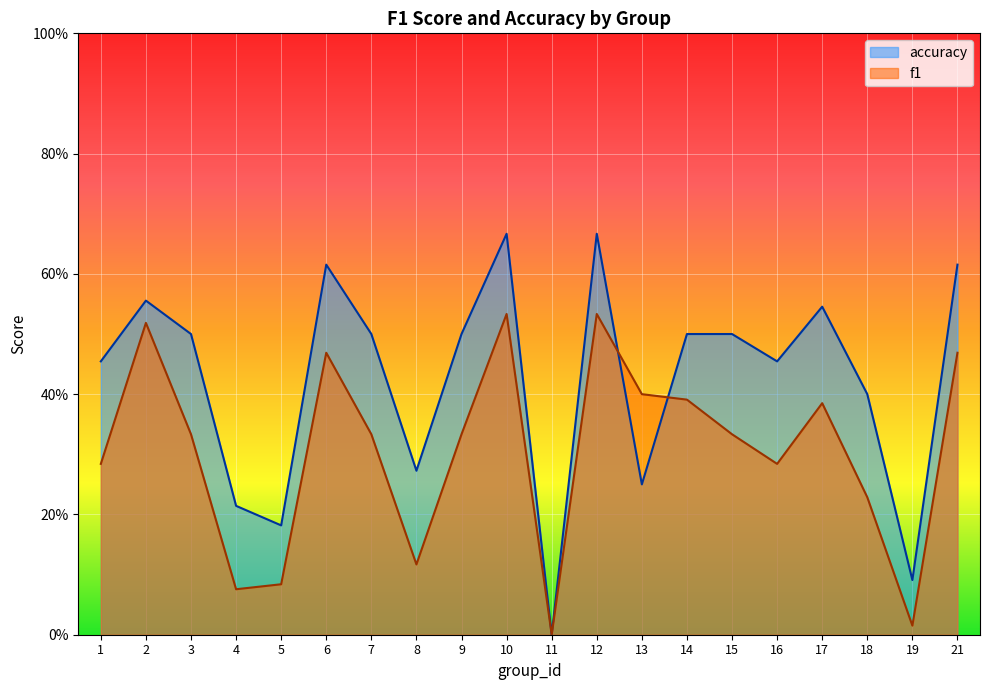

How many interior local valleys does the accuracy series have?

6